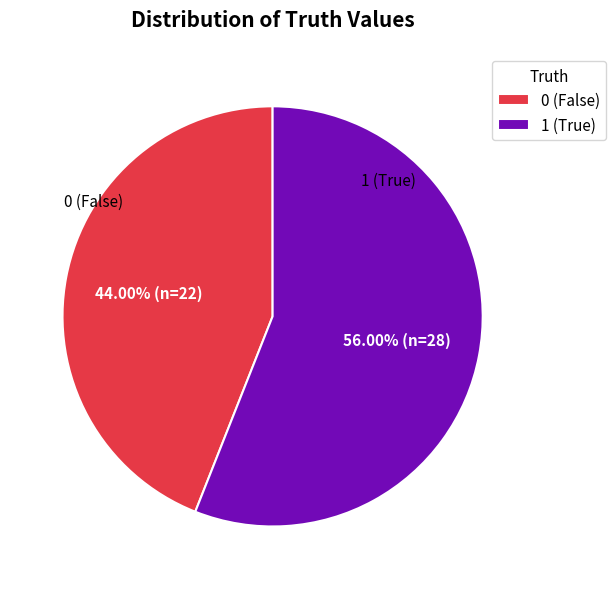

Count the number of slices in the pie.

2